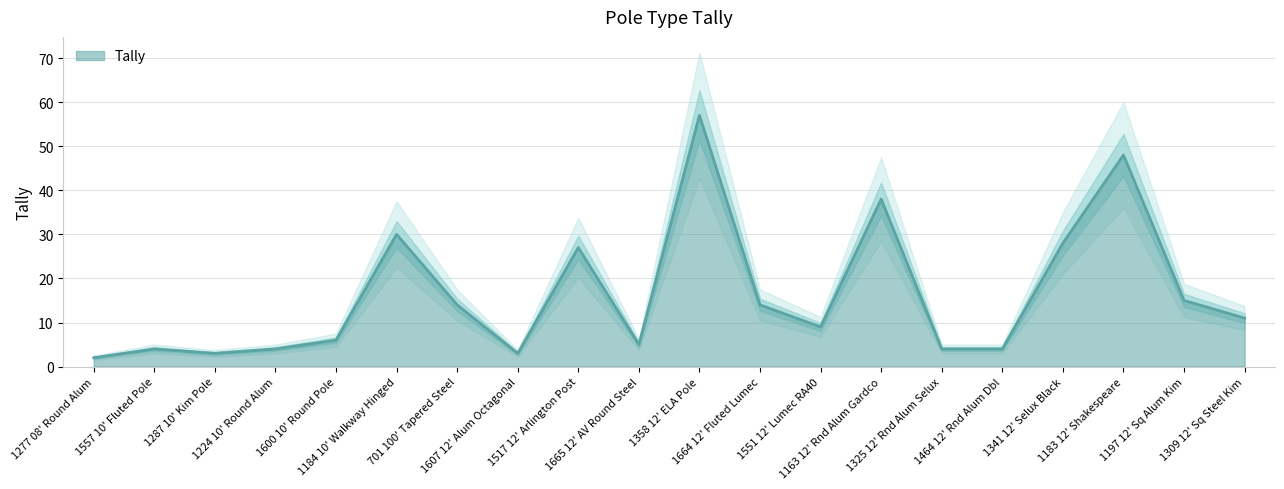

Count the number of categories in the chart.

20